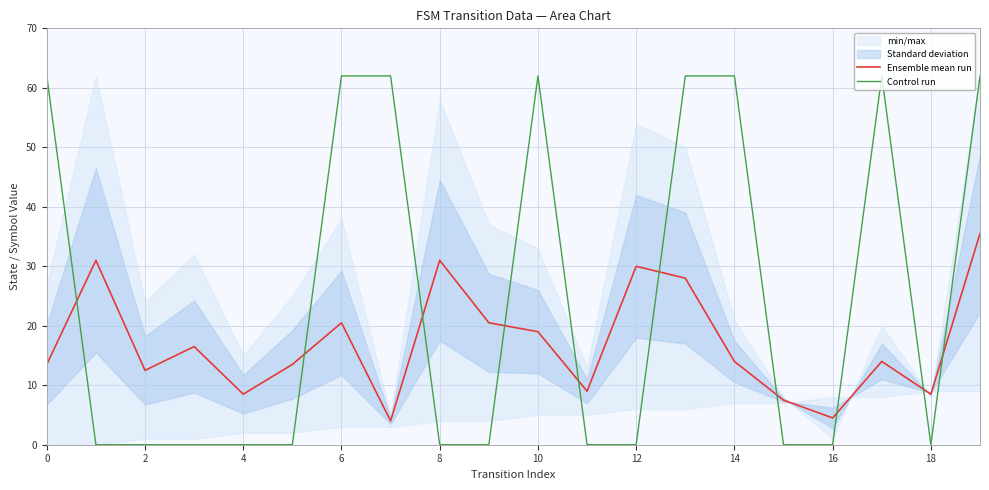

The value of Control run at 8 is -26.6. True or false?

False